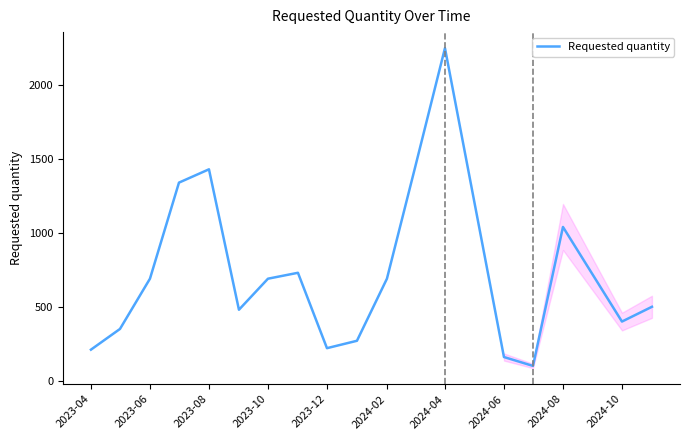

What is the minimum value shown in the chart?

100